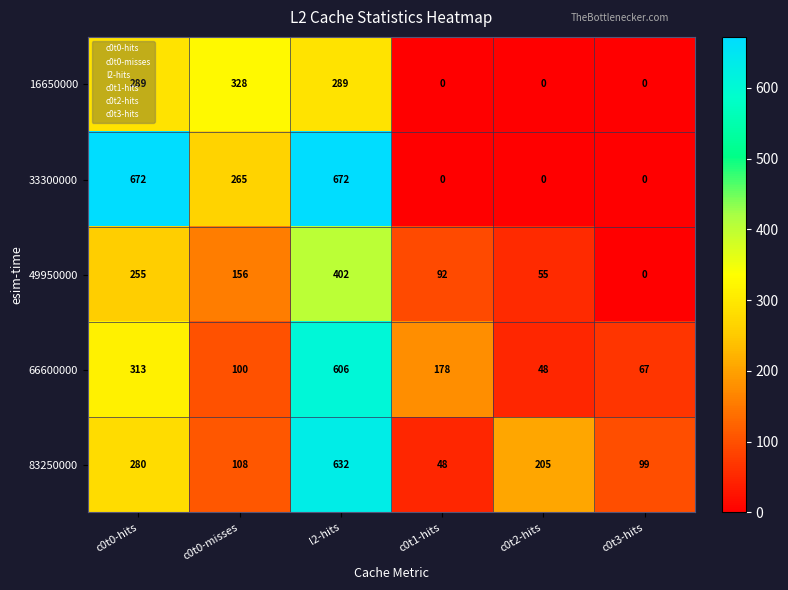

At which label does 83250000 reach its minimum?

c0t1-hits